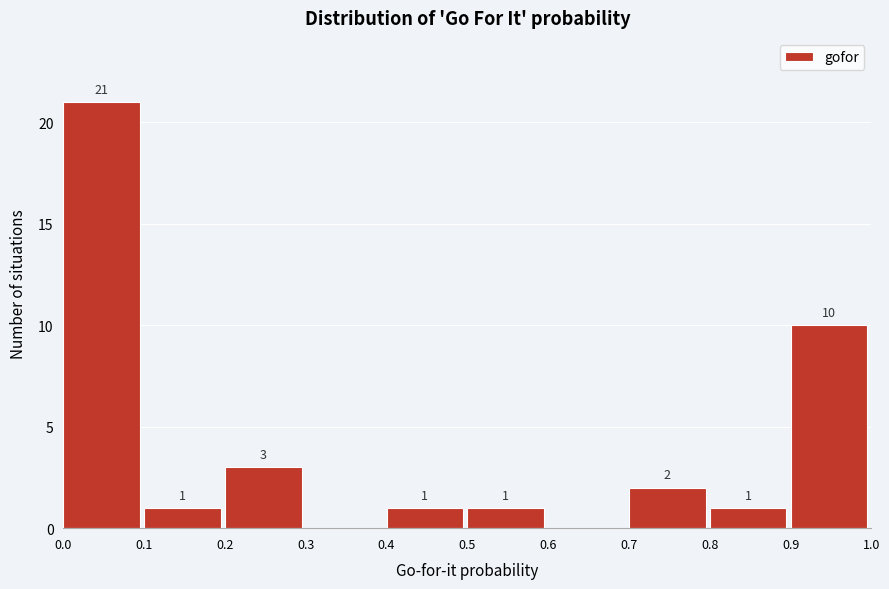

Which range on the x-axis has the tallest bar?

0.0 to 0.1